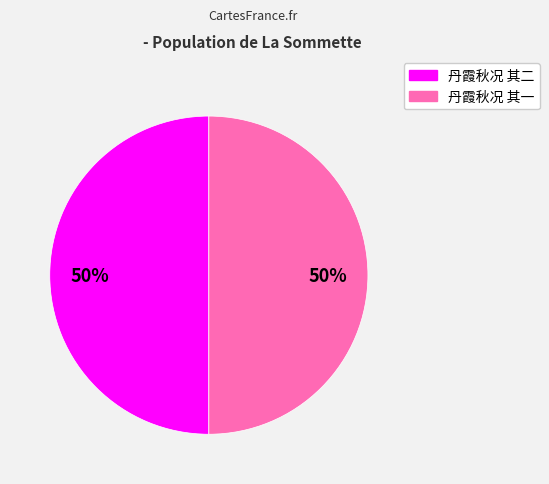

To the nearest percent, what percentage of the pie is 丹霞秋况 其二?

50%